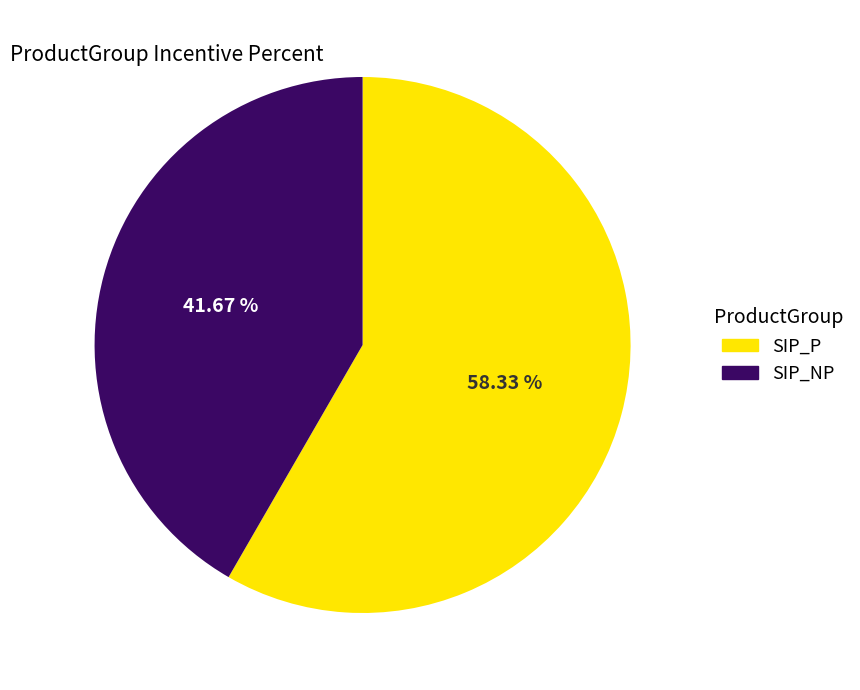

What is the total percentage of SIP_P and SIP_NP?

100.0%